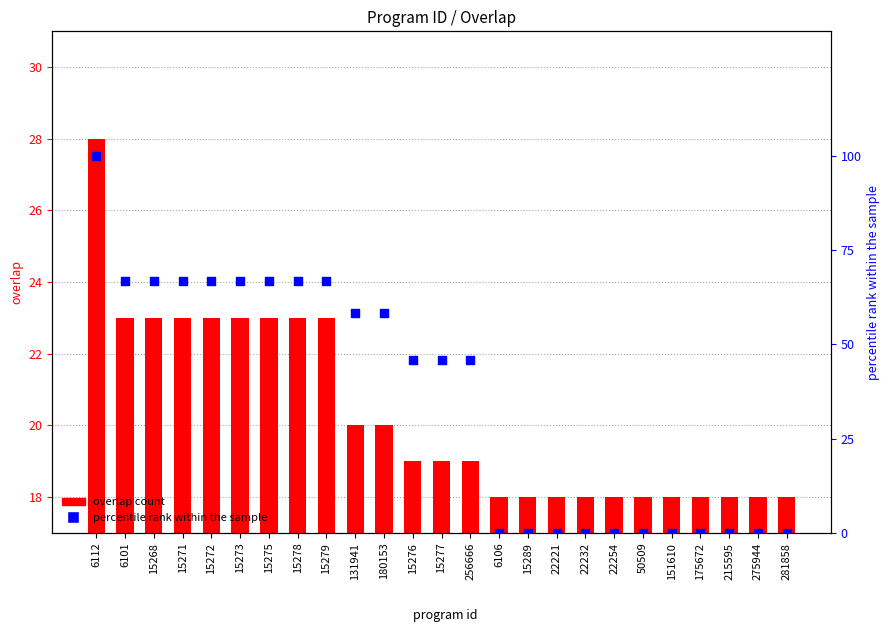

What are all the series names shown in the legend?

overlap count, percentile rank within the sample